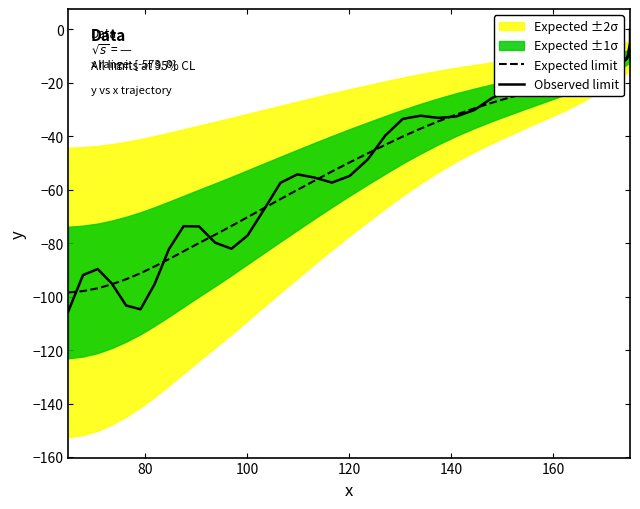

Reading right to left, what are all the values shown in this chart?

Expected limit: -9.2	-9.7	-10.4	-11.5	-12.9	-14.3	-15.8	-17.3	-18.9	-20.4	-22.0	-23.7	-25.5	-27.5	-29.6	-31.9	-34.4	-37.1	-40.1	-43.2	-46.4	-49.8	-53.2	-56.6	-60.1	-63.5	-66.9	-70.3	-73.6	-76.8	-80.0	-83.0	-86.0	-88.7	-91.2	-93.5	-95.4	-96.9	-97.9	-98.5
Observed limit: 0.0	-5.1	-10.9	-12.6	-12.8	-13.3	-16.3	-18.6	-20.4	-21.7	-20.7	-20.1	-22.7	-25.7	-30.2	-32.6	-33.1	-32.3	-33.5	-39.7	-48.7	-54.8	-57.3	-55.5	-54.2	-57.4	-67.5	-77.1	-82.1	-79.8	-73.7	-73.6	-82.2	-95.3	-104.8	-103.3	-95.1	-89.7	-91.9	-105.4